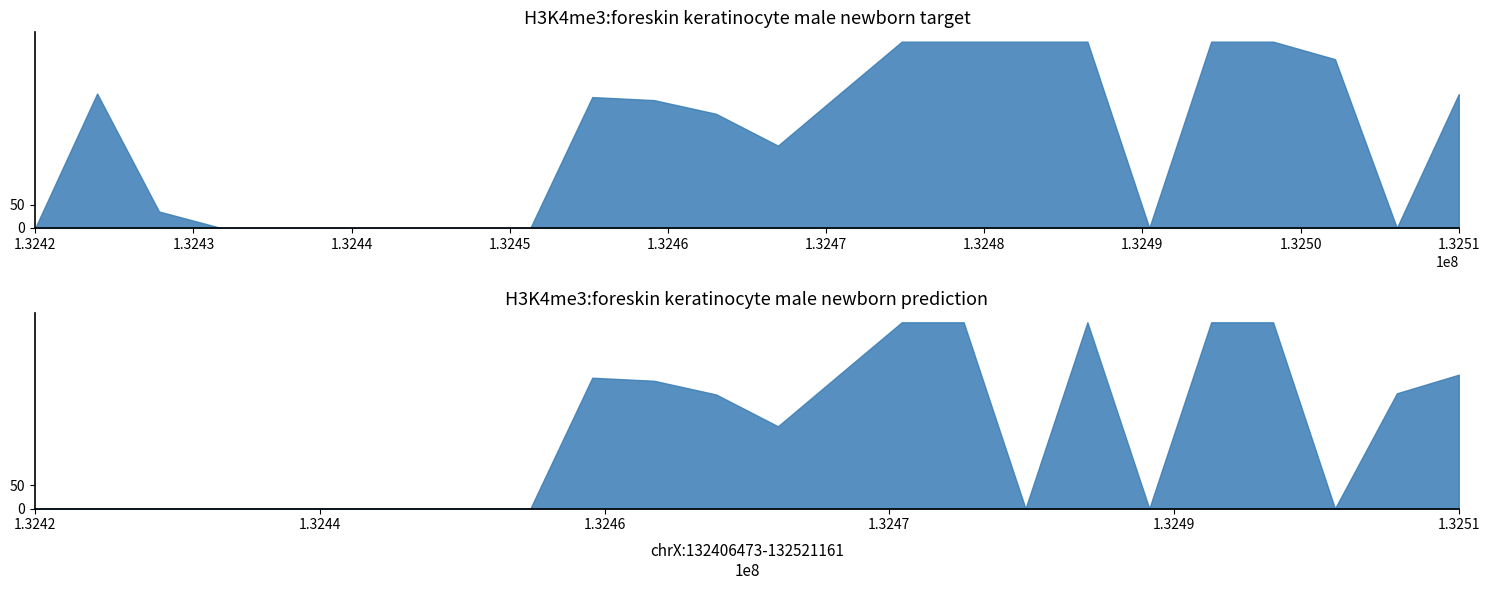

Reading left to right, transcribe all the data shown in this chart.

target: 0=0.0	1=288.5	2=35.3	3=0.0	4=0.0	5=0.0	6=0.0	7=0.0	8=0.0	9=281.0	10=274.4	11=245.0	12=176.6	13=288.5	14=400.0	15=400.0	16=400.0	17=400.0	18=0.0	19=400.0	20=400.0	21=362.4	22=0.0	23=287.5
prediction: 0=0.0	1=0.0	2=0.0	3=0.0	4=0.0	5=0.0	6=0.0	7=0.0	8=0.0	9=281.0	10=274.4	11=245.0	12=176.6	13=288.5	14=400.0	15=400.0	16=0.0	17=400.0	18=0.0	19=400.0	20=400.0	21=0.0	22=247.4	23=287.5